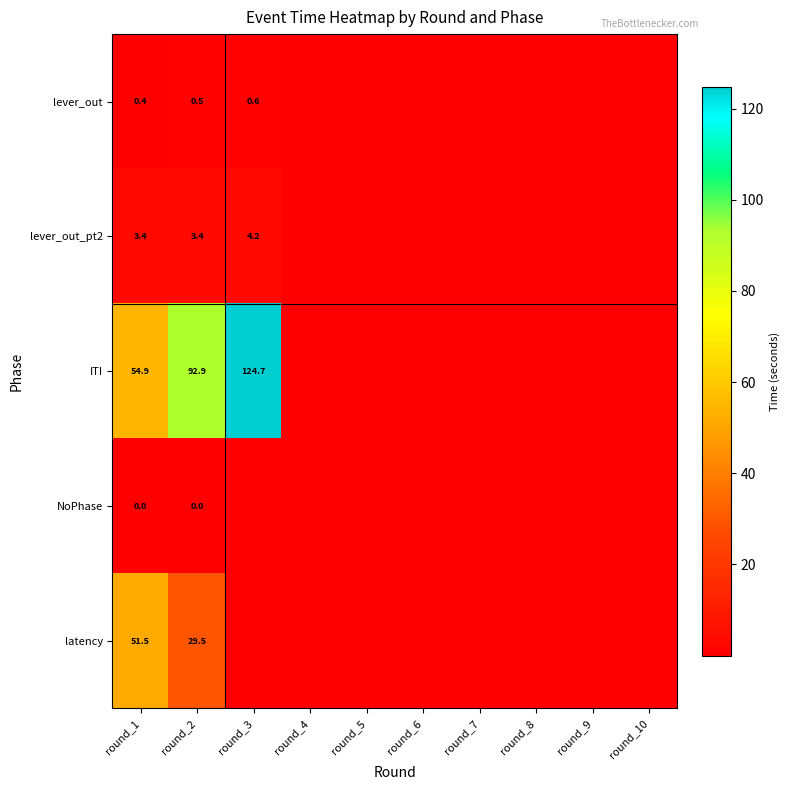

How many series are shown in this chart?

5